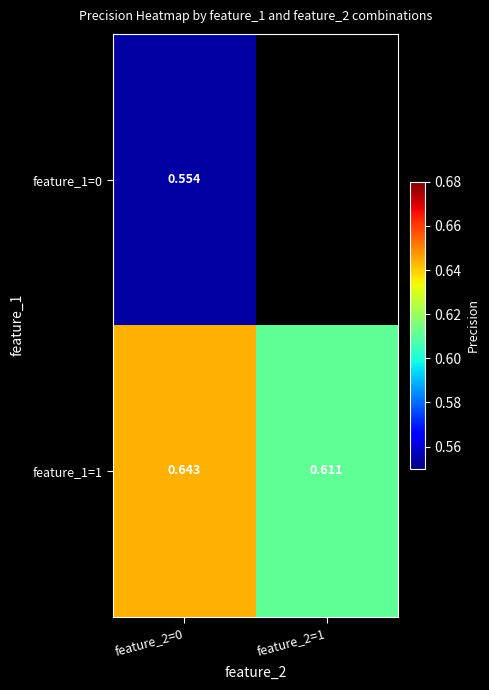

How many distinct data groups are displayed?

2